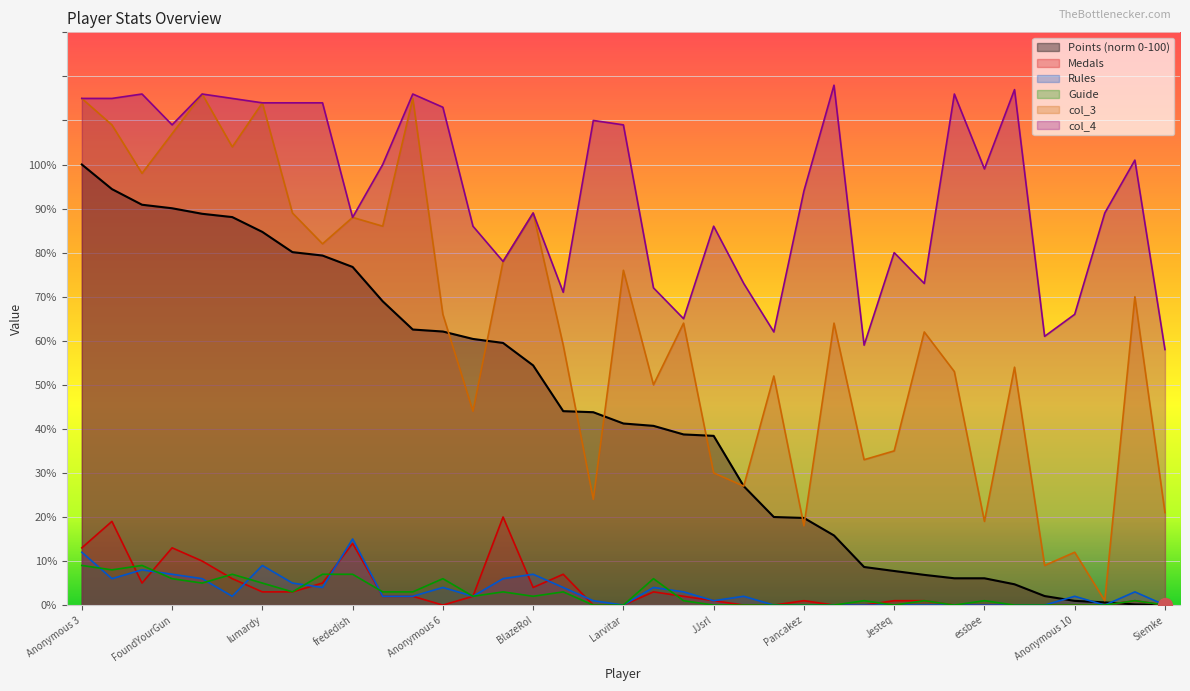

Which series changed the most between Jcool114 and Danieru?

col_3